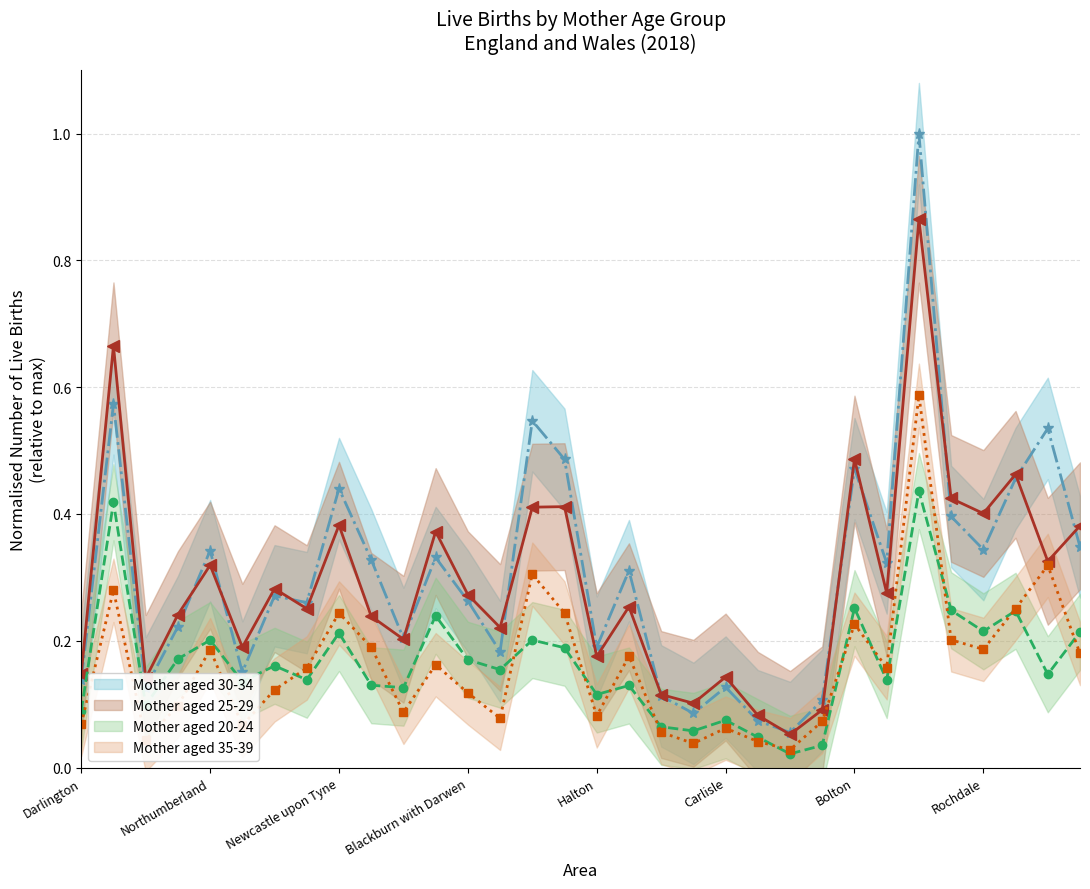

What is the value of the Mother aged 25-29 point at the 21st from the left?

0.1